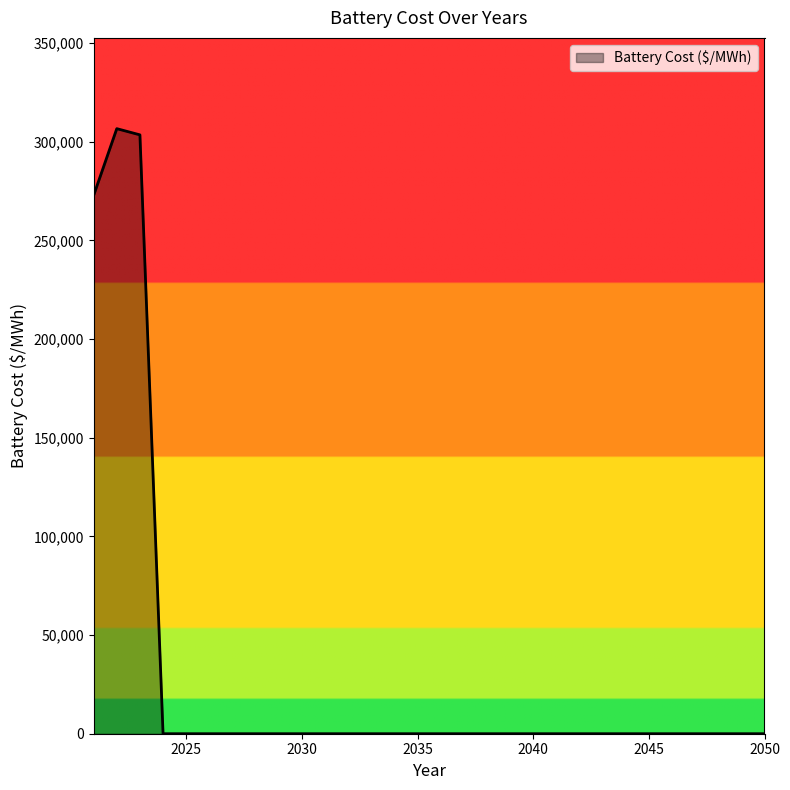

What is the maximum value shown in the chart?

306691.7